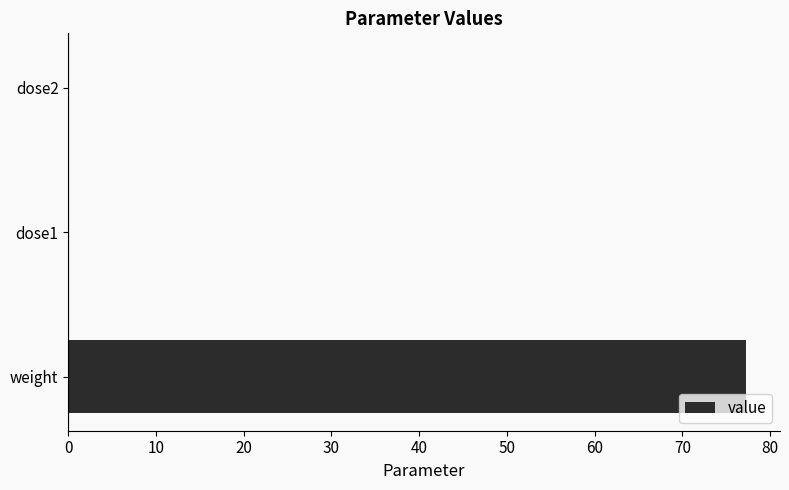

Which has a higher value, weight or dose1?

weight